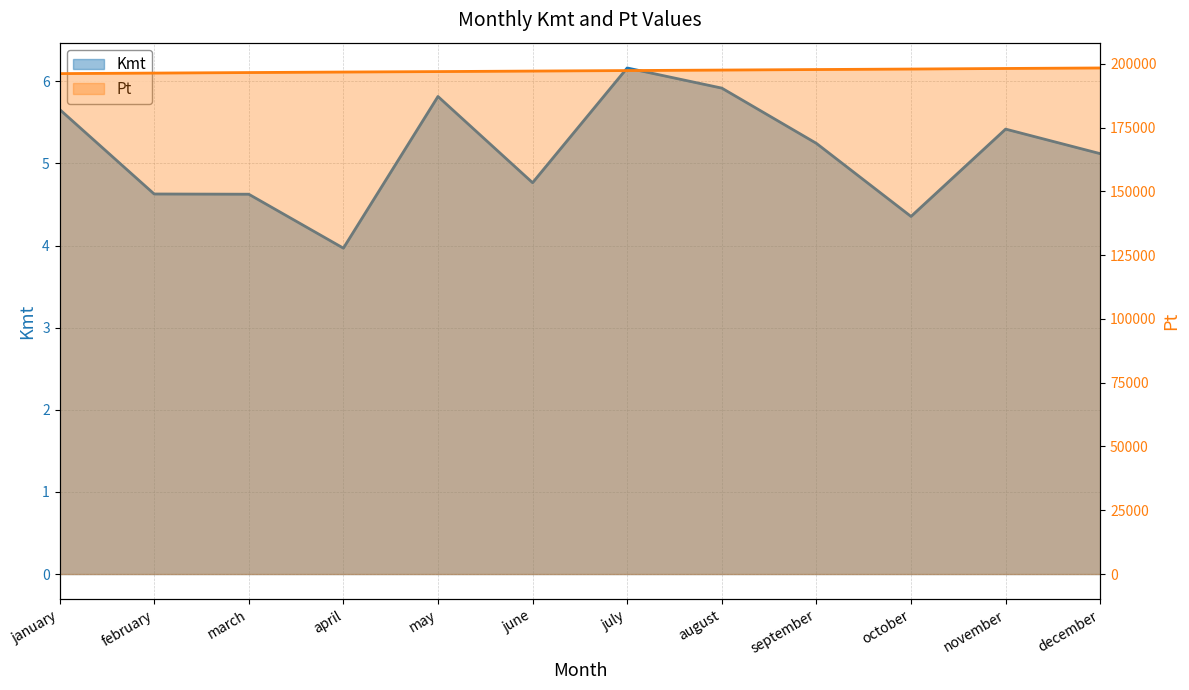

How many lines are shown in the chart?

2